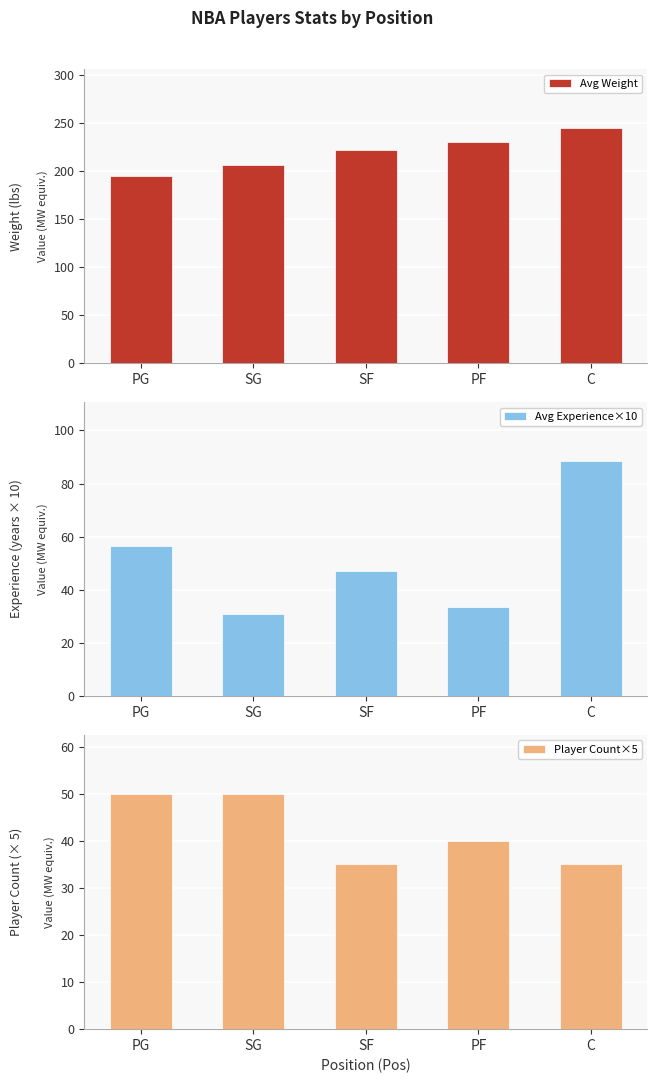

How many distinct data groups are displayed?

3